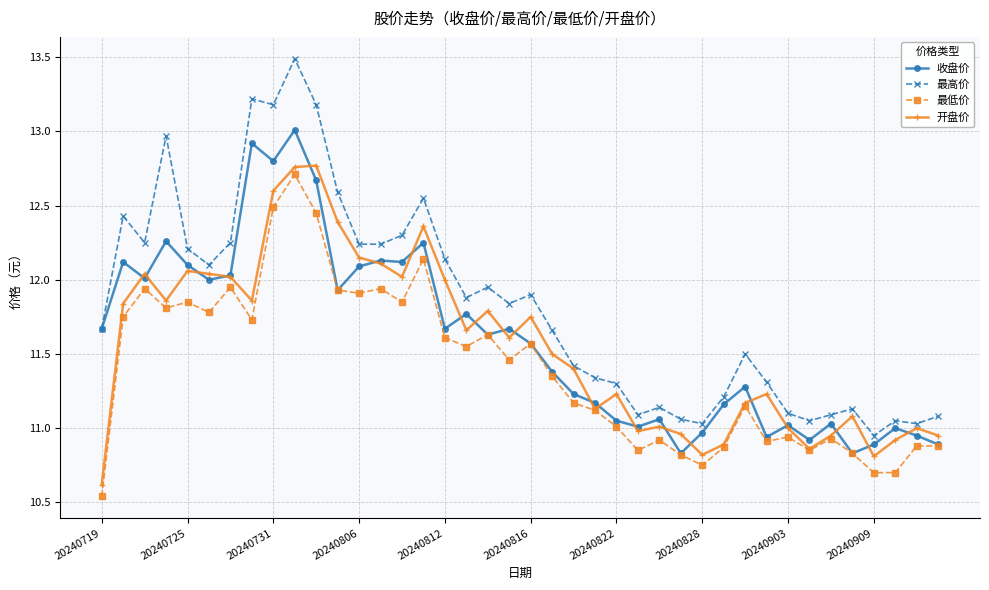

At how many categories does at least one series exceed 11?

39